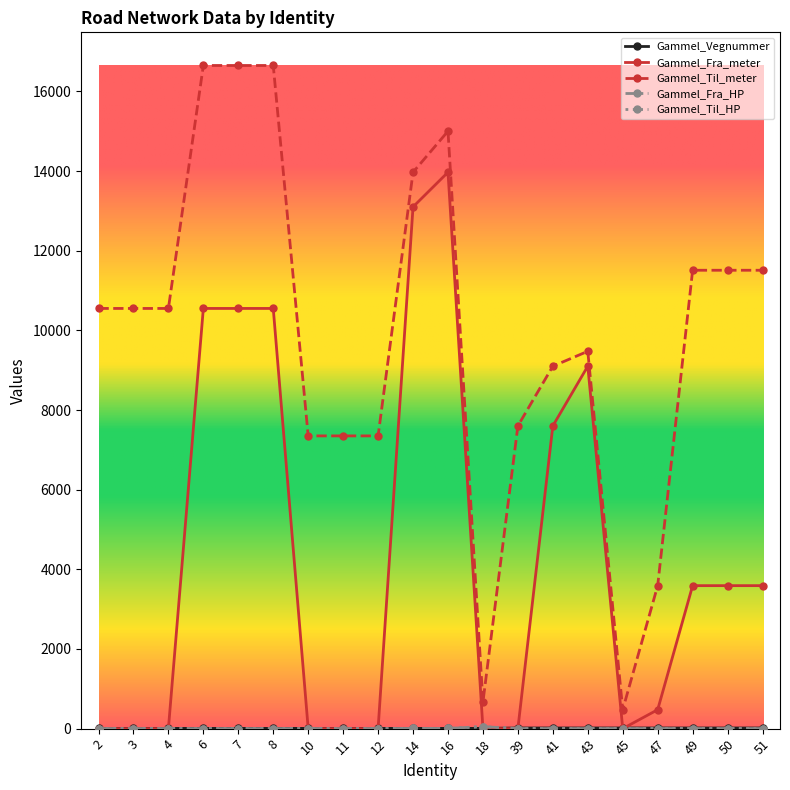

Is it true that Gammel_Fra_HP equals 1 at 10?

False